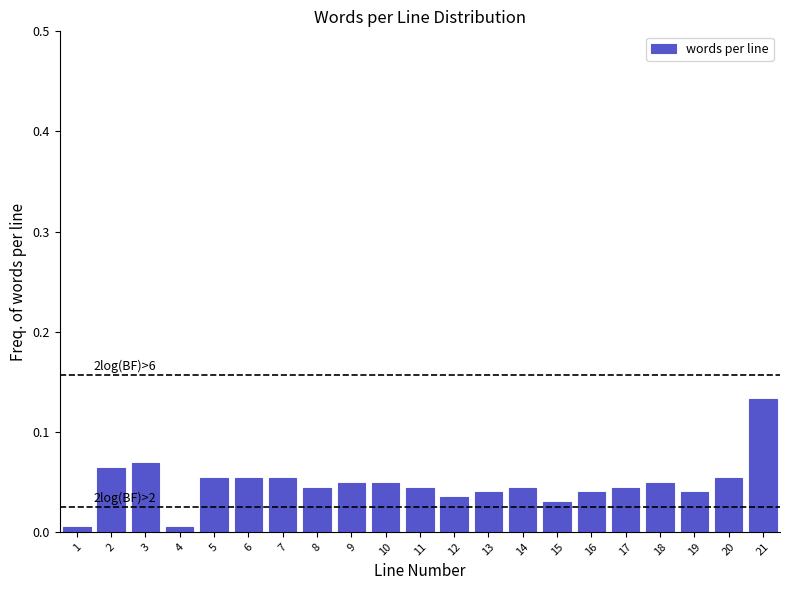

What is the sum of all values?

1.0